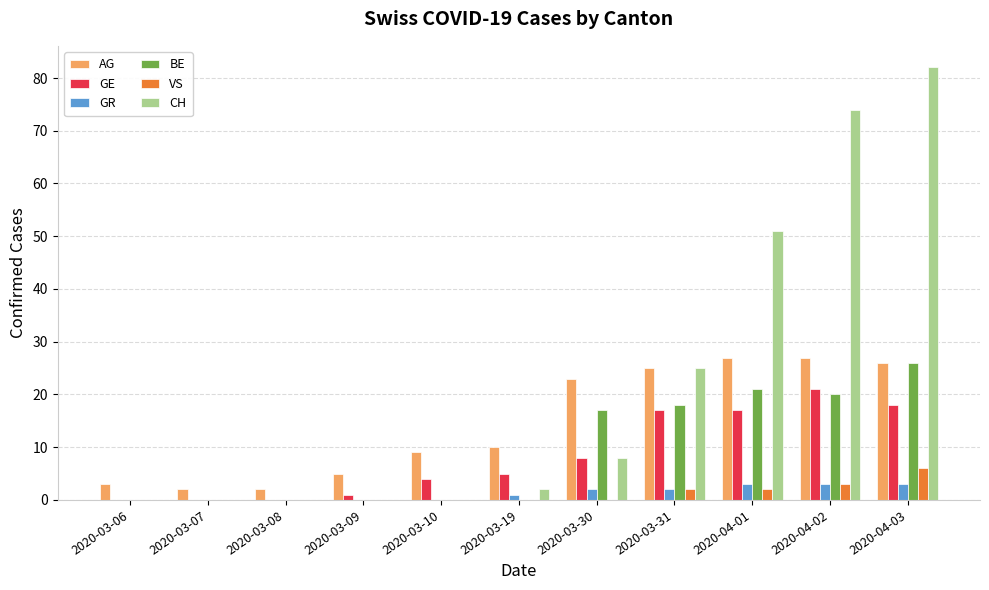

Is the value of BE at 2020-04-03 greater than the value of GR at 2020-03-19?

Yes